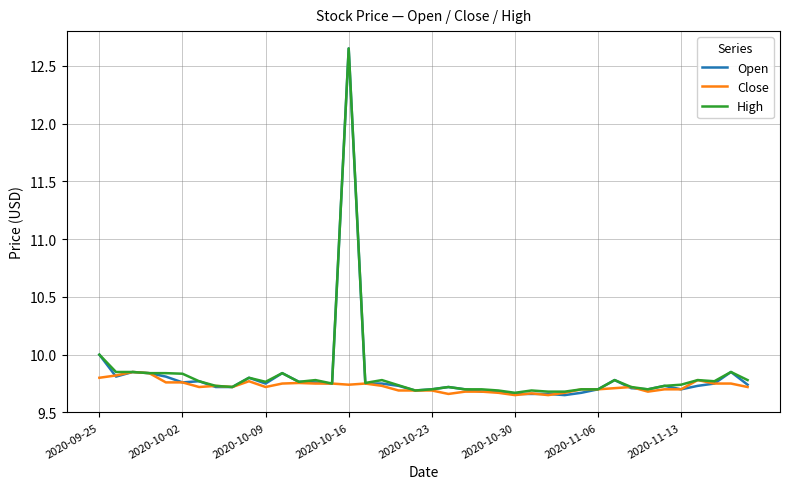

What are all the series names shown in the legend?

Open, Close, High